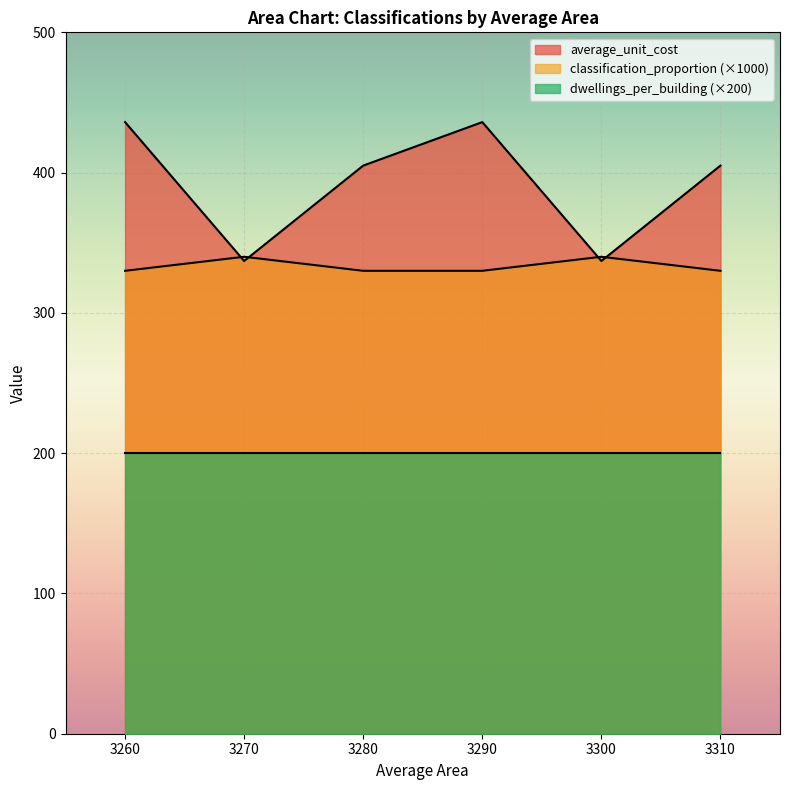

True or false: average_unit_cost and dwellings_per_building (×200) cross at least once.

False